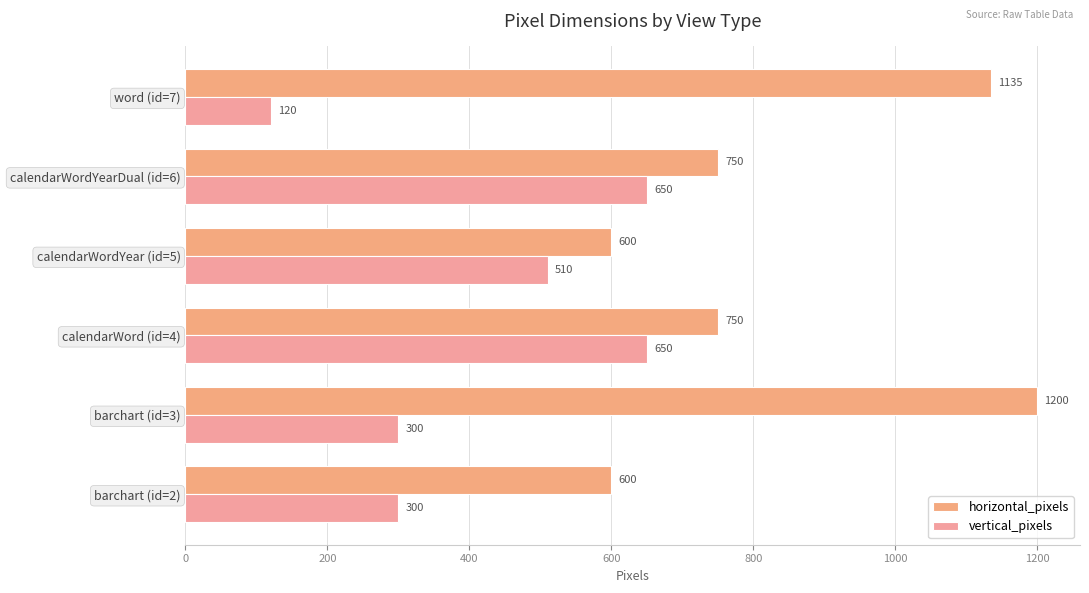

What are all the series names shown in the legend?

horizontal_pixels, vertical_pixels